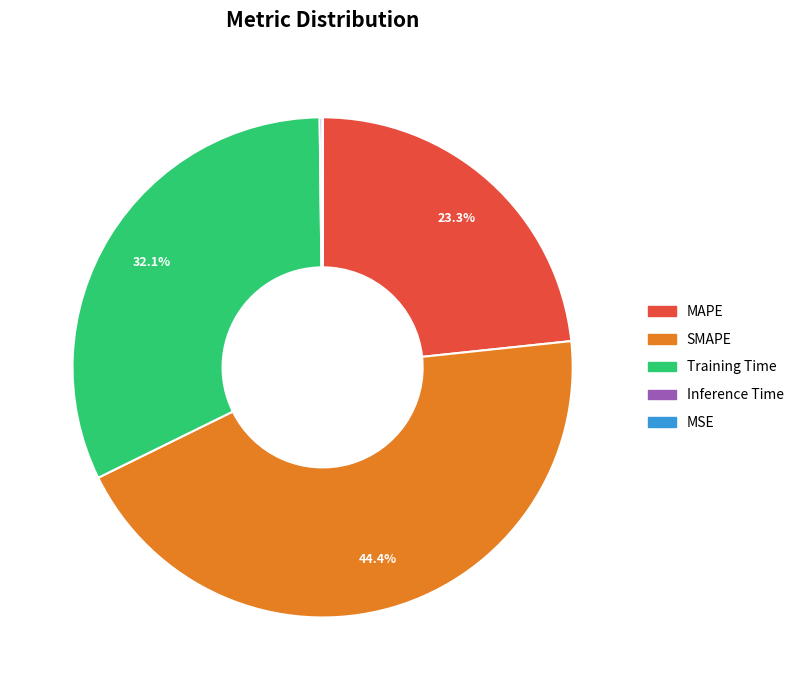

Does any single category account for the majority?

No